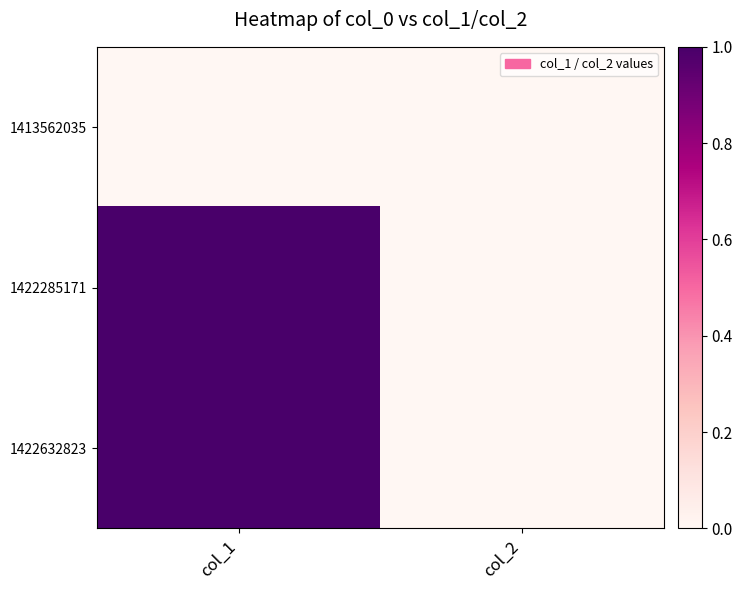

Reading right to left, transcribe all the data shown in this chart.

1413562035: col_2=0	col_1=0
1422285171: col_2=0	col_1=1
1422632823: col_2=0	col_1=1